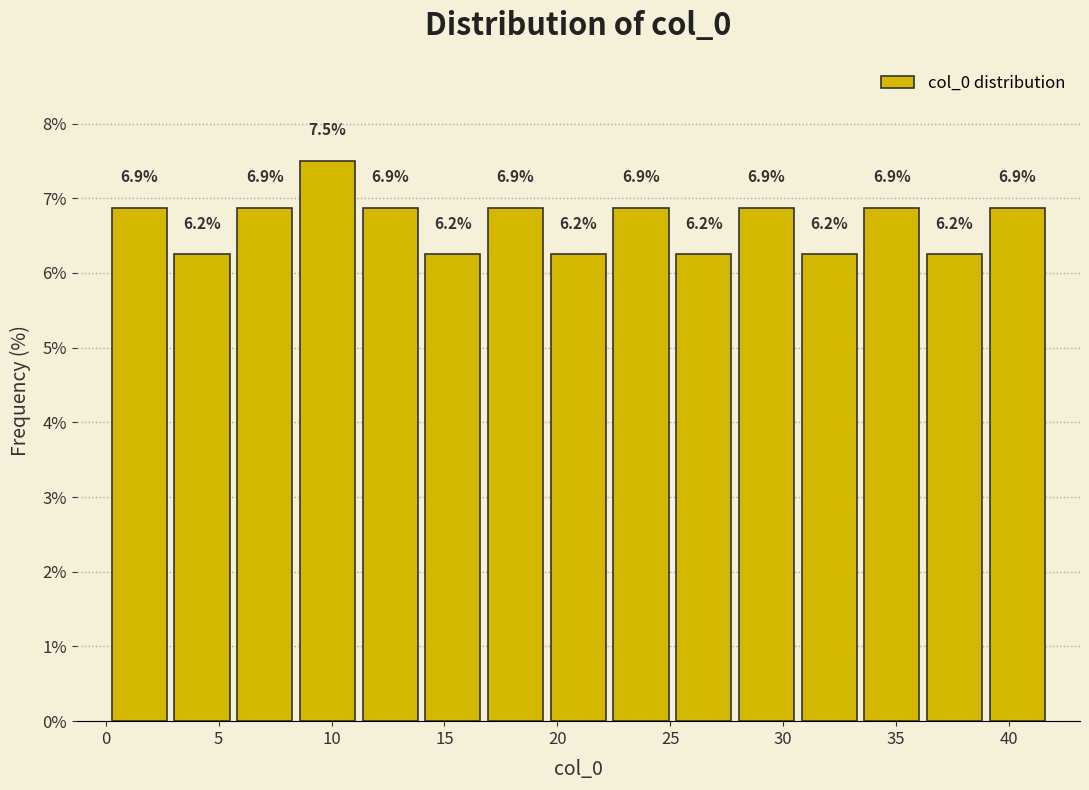

Over which range of the x-axis is the bar tallest?

8.5 to 11.0